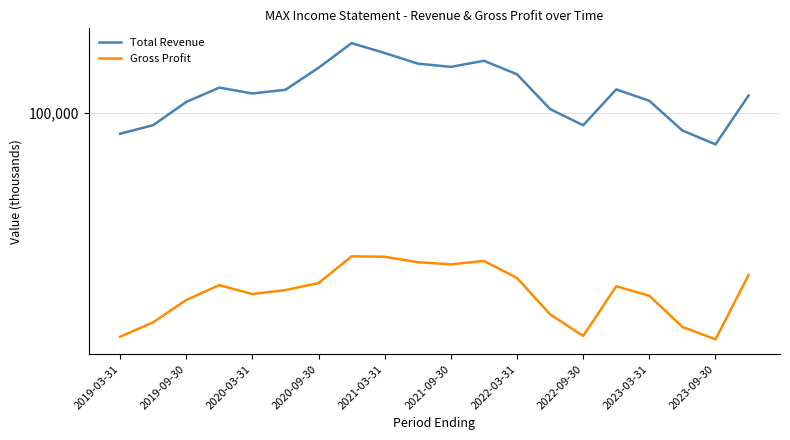

Reading right to left, extract all data points from this chart.

Total Revenue: 117200	74600	84800	111600	124000	89000	103400	142600	161600	152700	157400	173600	190200	151500	123600	119400	126100	110400	89100	82300
Gross Profit: 22300	12300	13800	18400	20100	12700	15500	21700	25400	24600	25100	26400	26500	20700	19400	18700	20300	17700	14400	12600